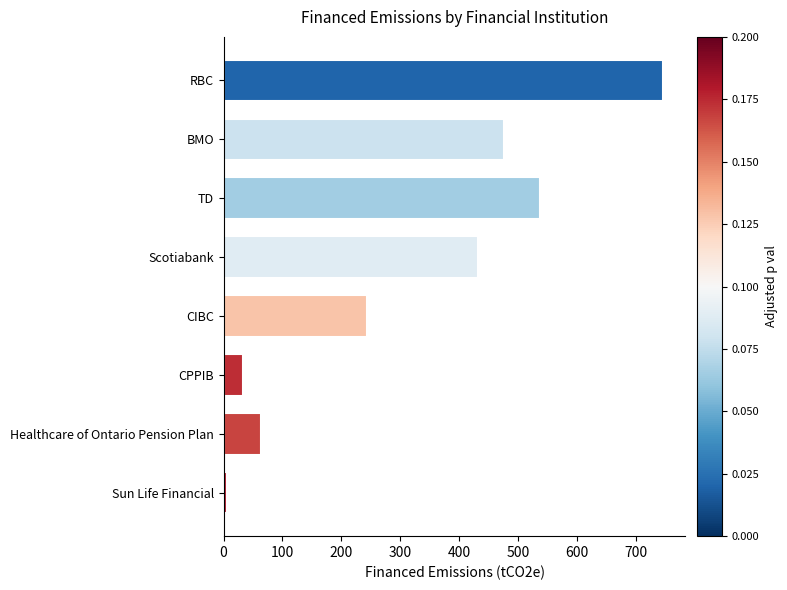

What is the difference between the maximum and minimum values?

741.0